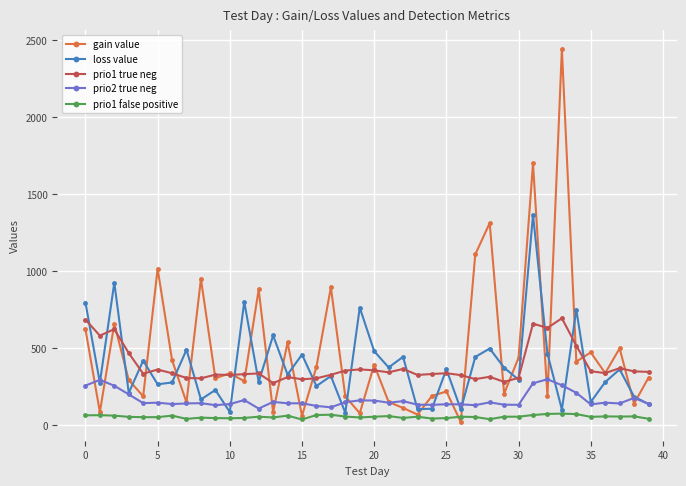

Rank the series by their maximum value, from highest to lowest.

gain value, loss value, prio1 true neg, prio2 true neg, prio1 false positive